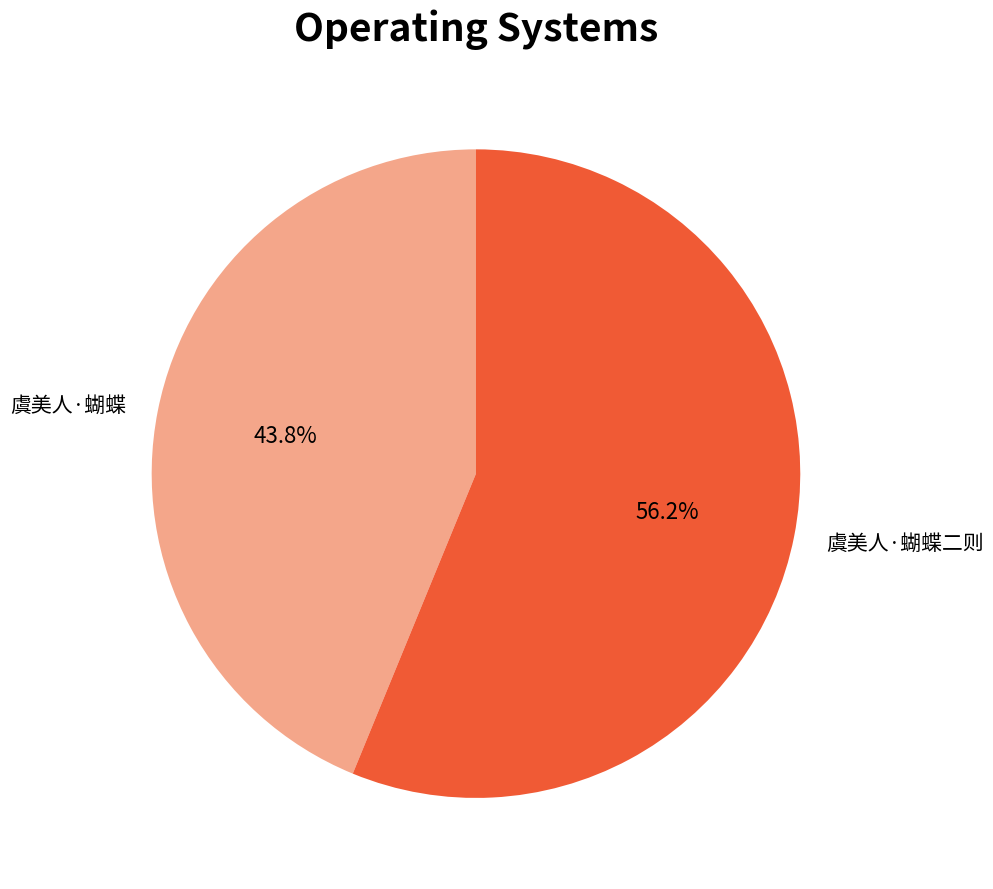

Approximately how many times larger is the value at 虞美人·蝴蝶 compared to 虞美人·蝴蝶二则?

0.8